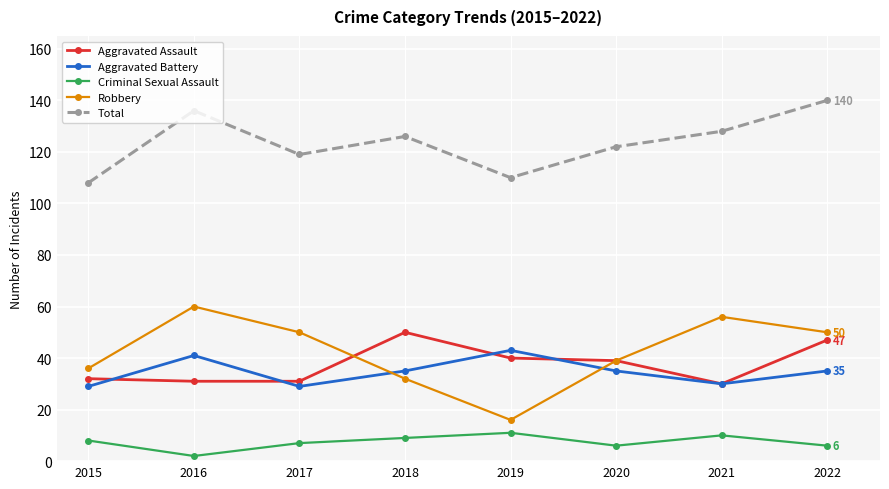

True or false: Total has a value of 27 at 2019.

False